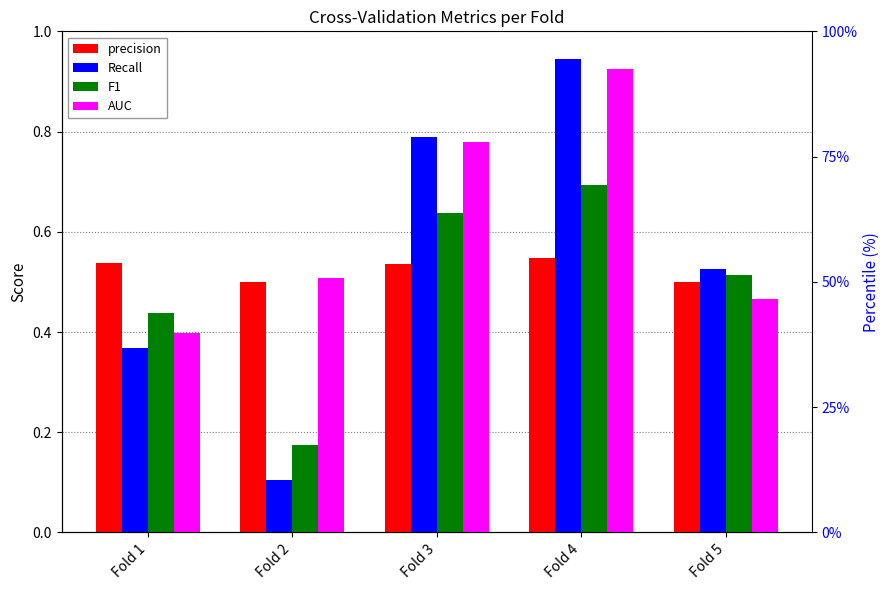

What is the average value of the F1 series?

0.5